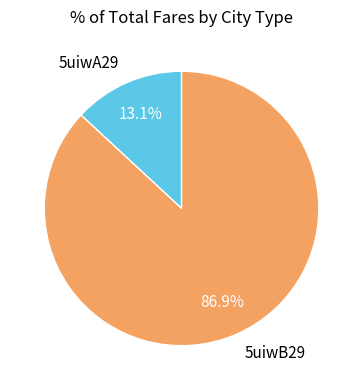

Count the number of slices in the pie.

2